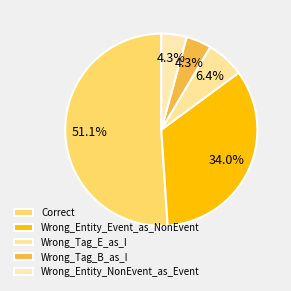

To the nearest percent, what is the difference between the largest and smallest slice percentages?

47%